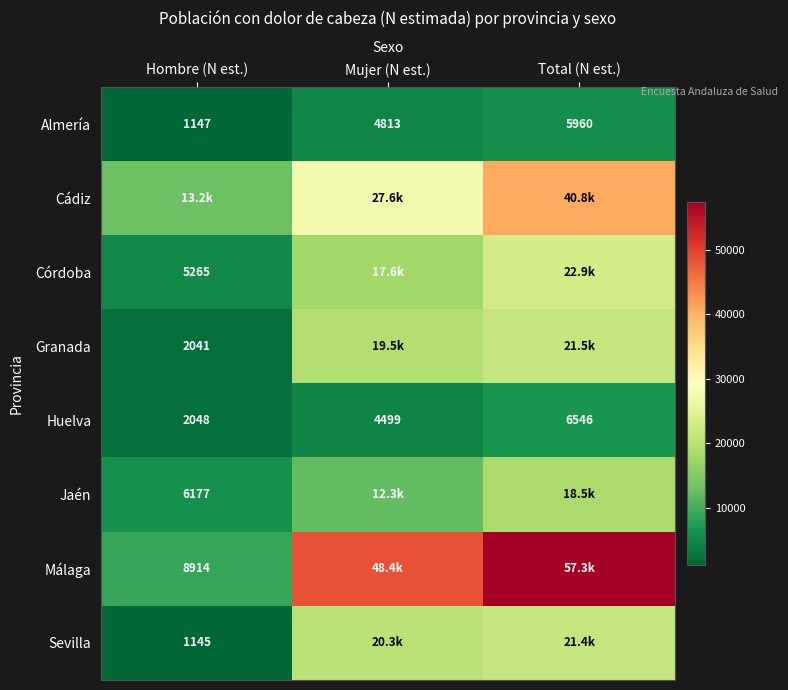

How many Huelva values are between 2048 and 6546?

3